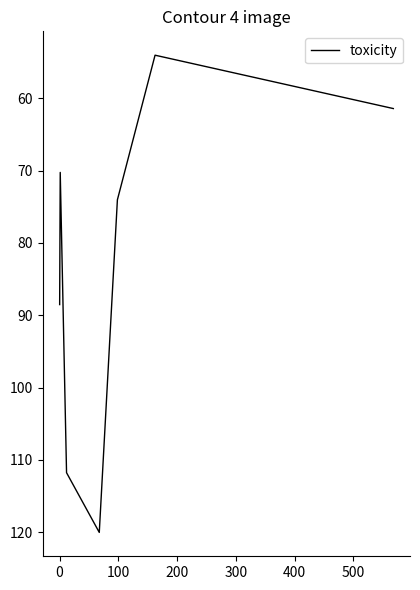

What is the maximum value shown in the chart?

120.0